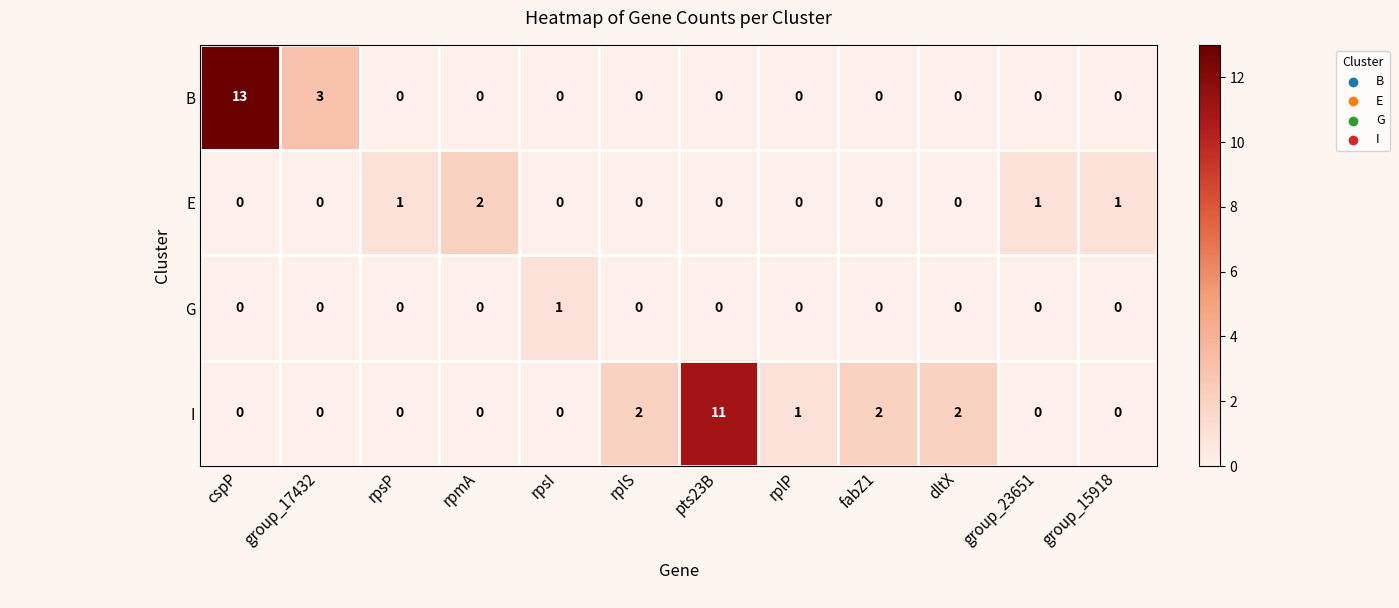

What is the maximum value shown in the chart?

13